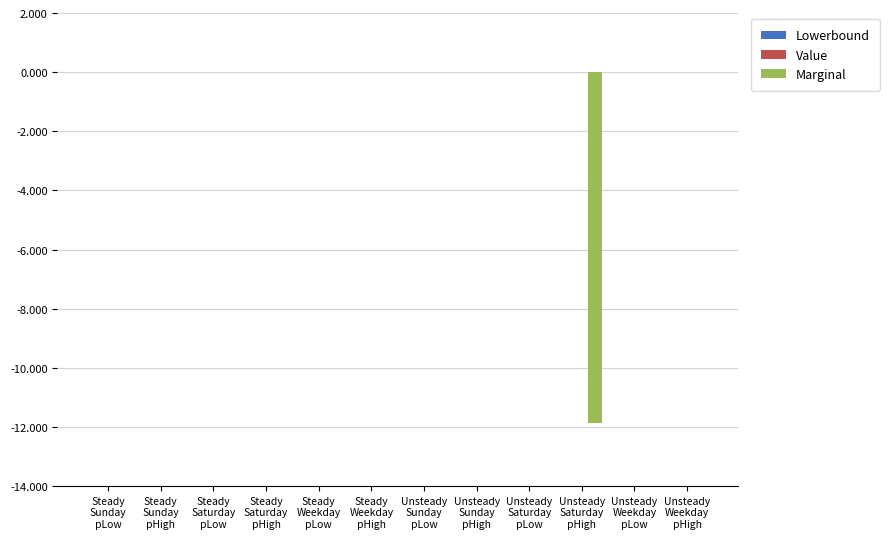

What is the sum of all values?

-11.9